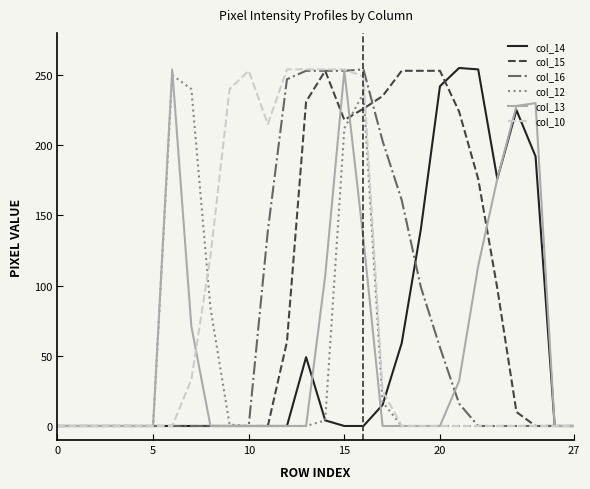

What is the greatest value displayed?

255